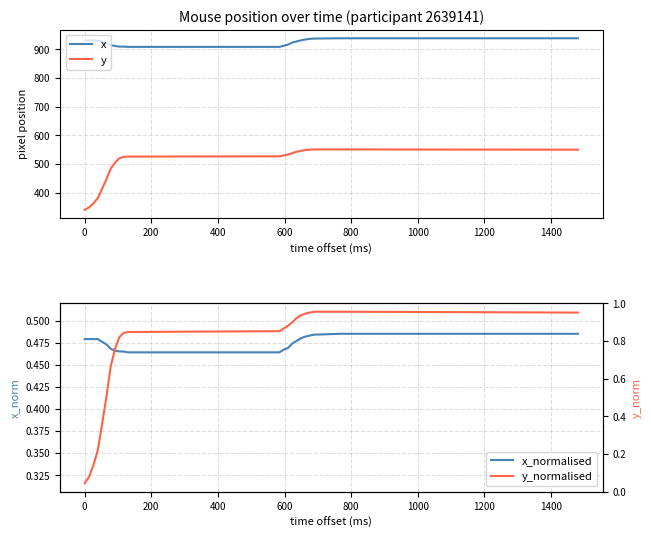

What is the greatest value displayed?

938.0